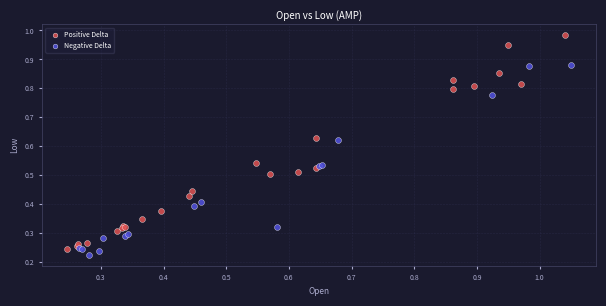

Which series has the largest Y range (max minus min)?

Positive Delta